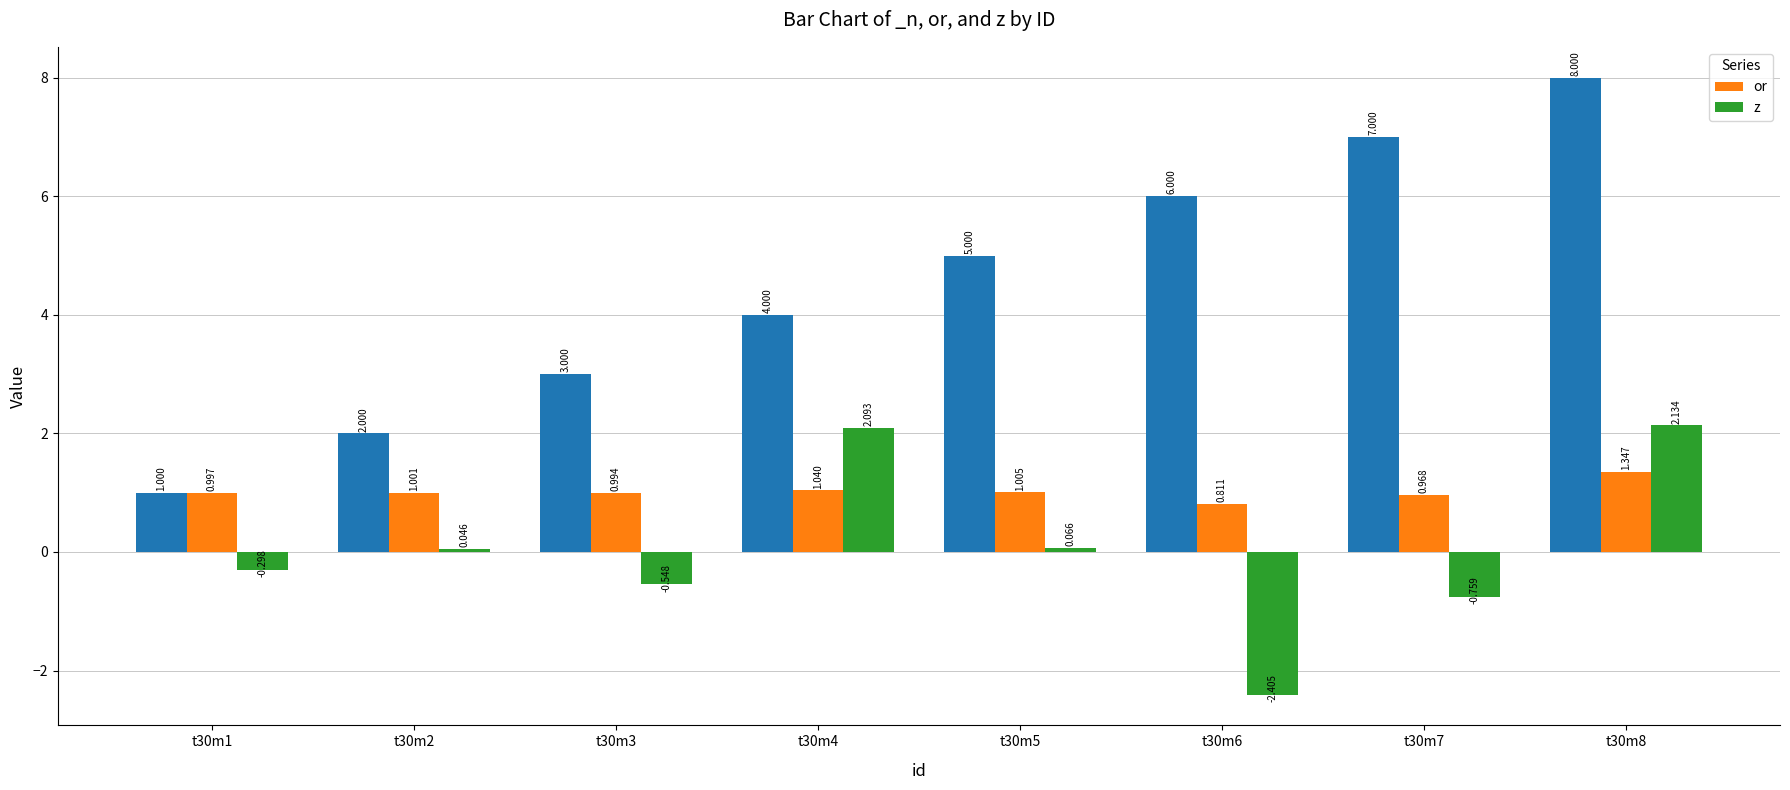

At which label does or first exceed 1?

t30m2